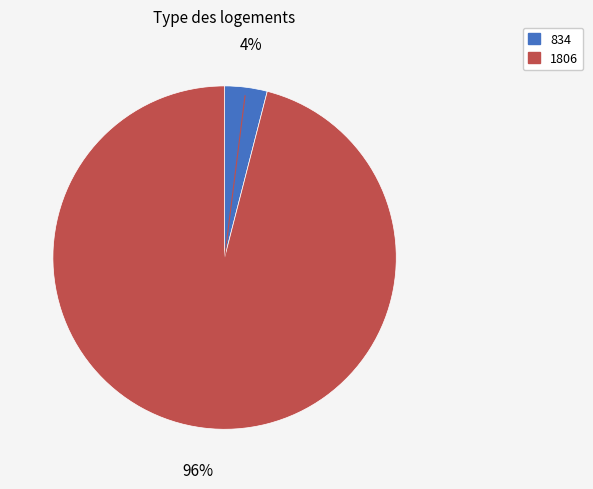

Is the sum of 1806 and 834 greater than half?

Yes